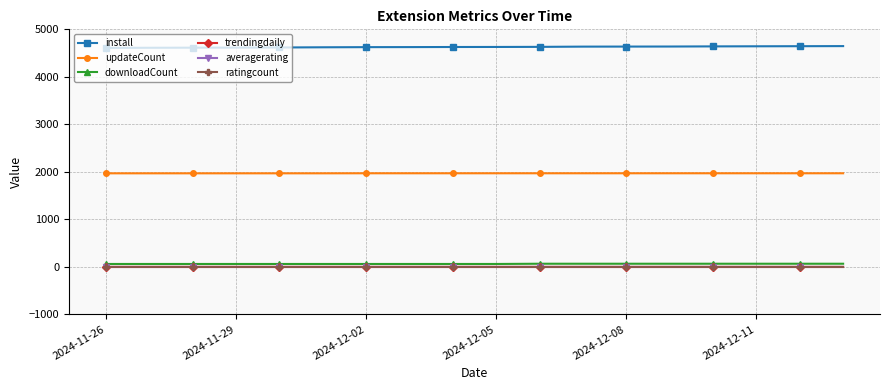

How many lines are shown in the chart?

6